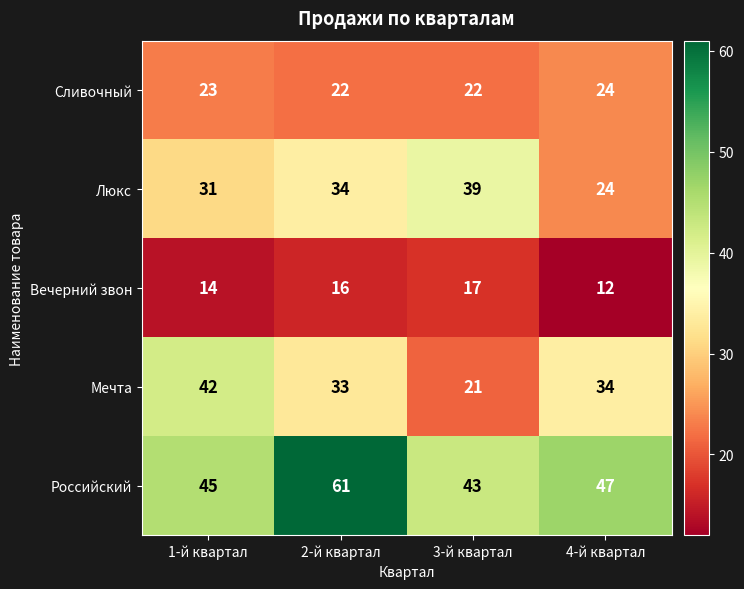

Where is Российский nearest to the value 52?

4-й квартал